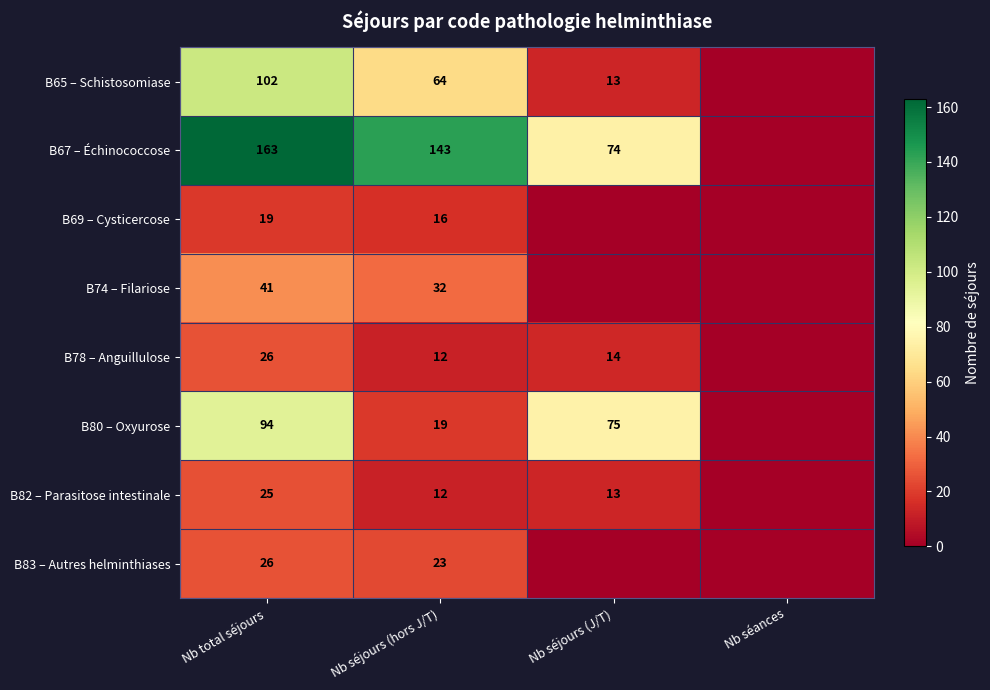

What is the difference between the B82 – Parasitose intestinale values at Nb séjours (hors J/T) and Nb total séjours?

13